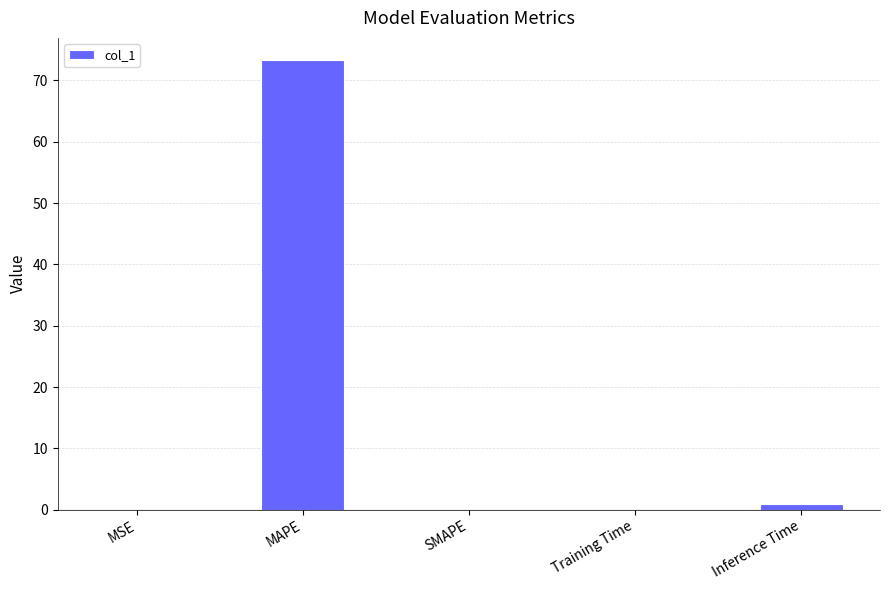

What is the greatest value displayed?

73.3